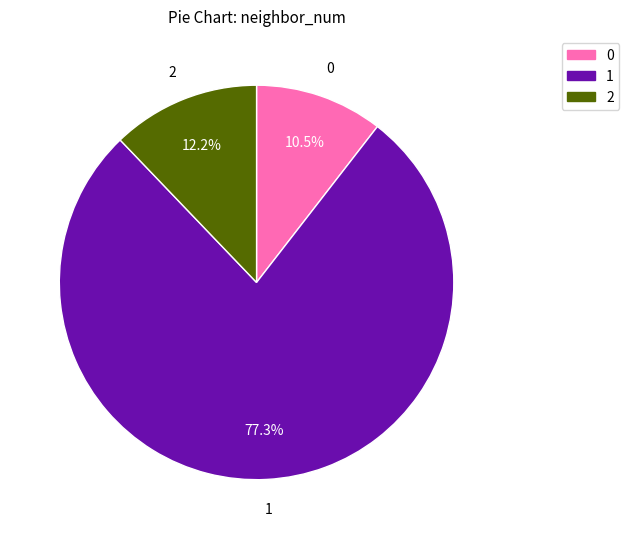

What portion of the pie excludes 0?

89.5%